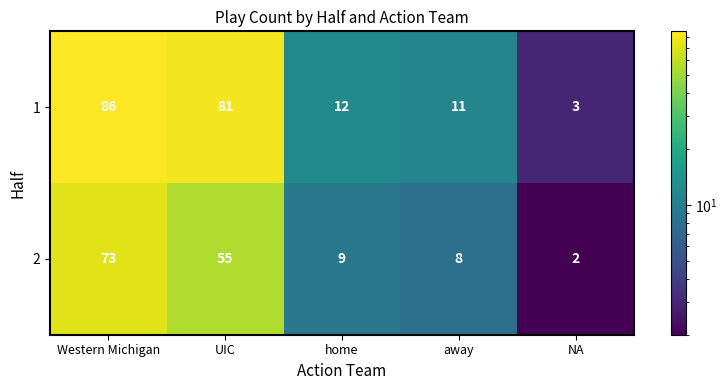

What is the difference between the 1 values at UIC and NA?

78